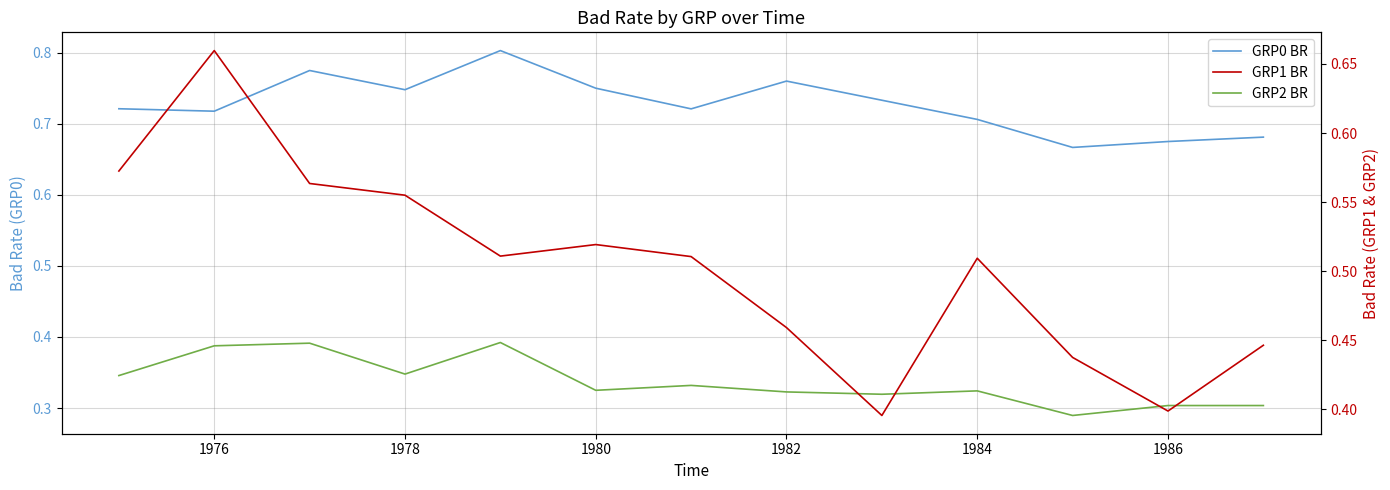

How many data points does each series have?

13